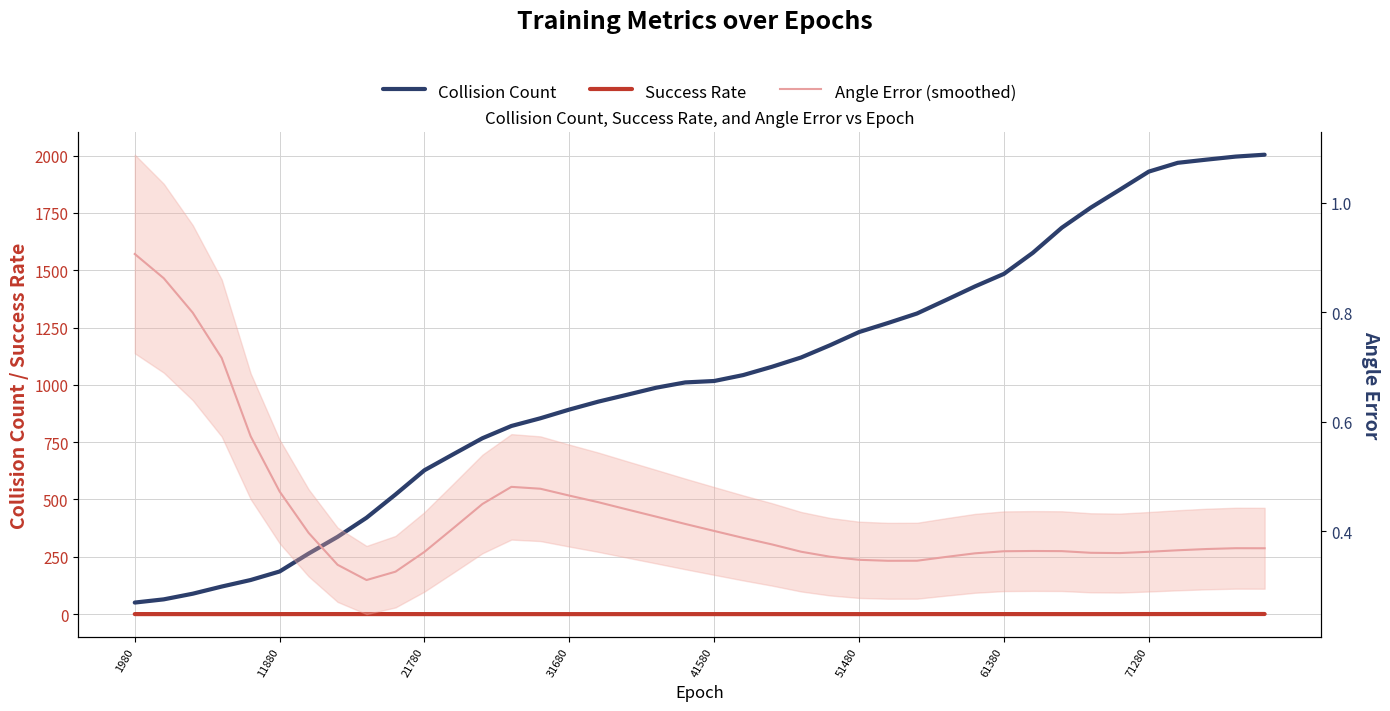

Does the chart display data point markers on the line(s)?

No